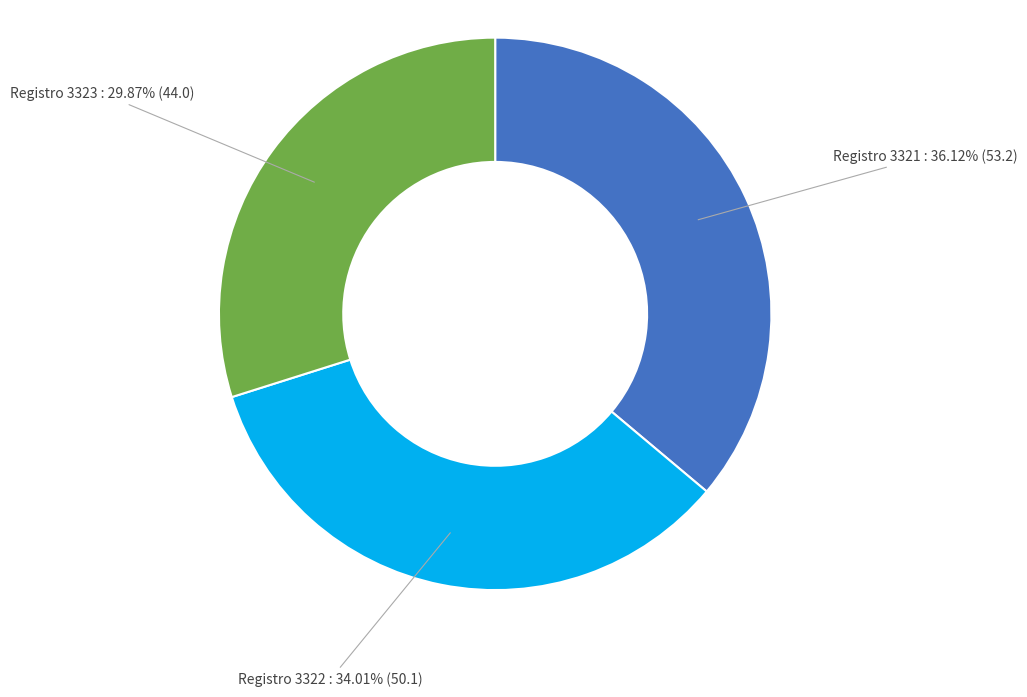

Is there any slice that represents more than half of the pie?

No